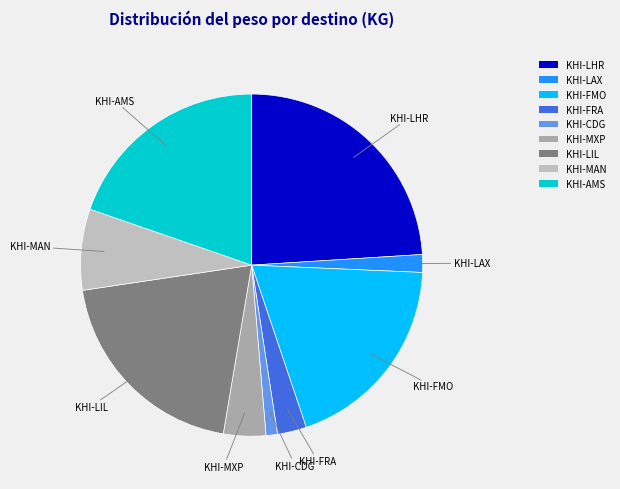

Is there a majority slice in this chart?

No